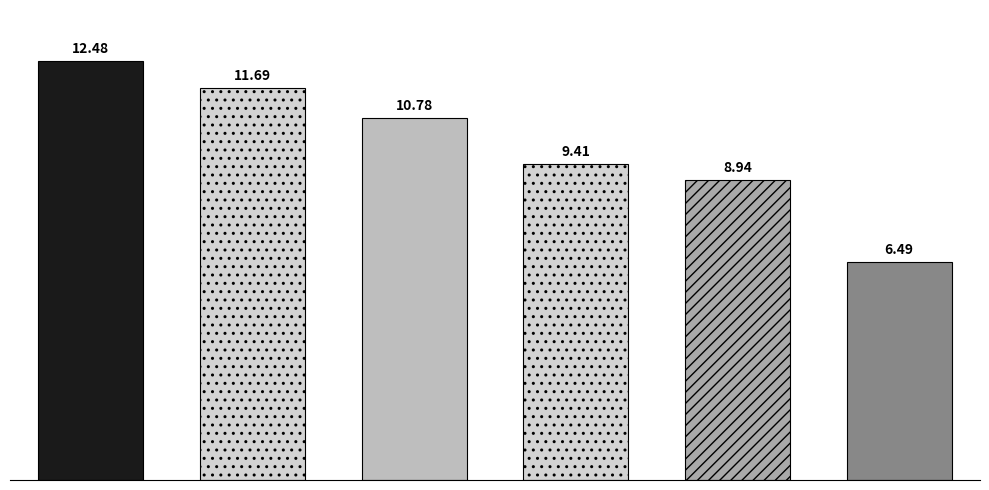

Does the chart contain any negative values?

No